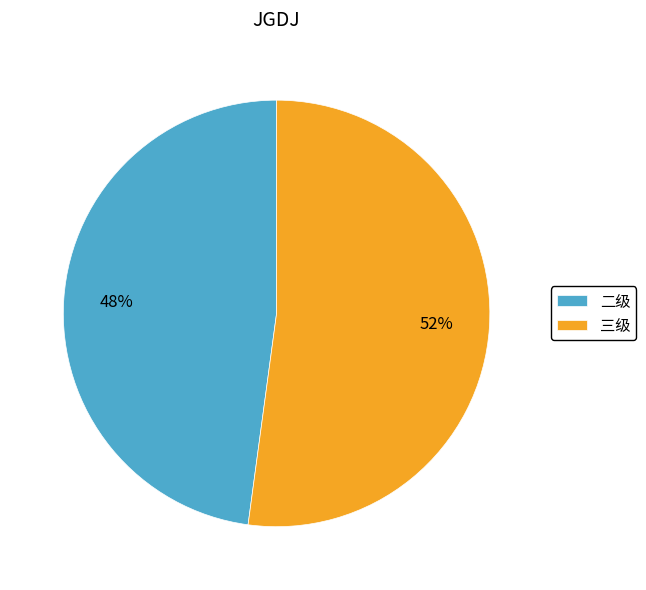

Which slice is the smallest?

二级